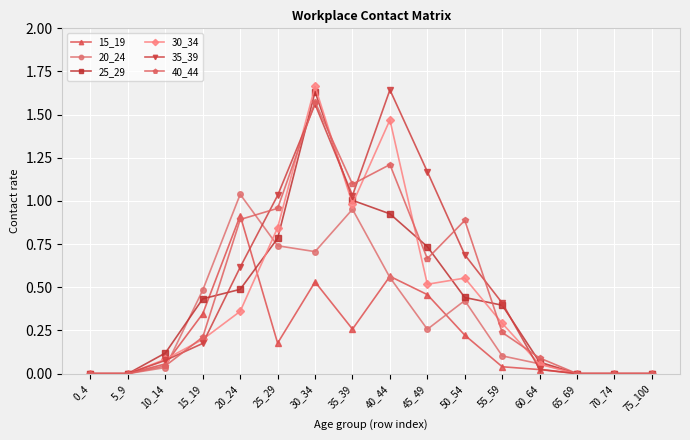

At which label does 15_19 reach its peak?

20_24